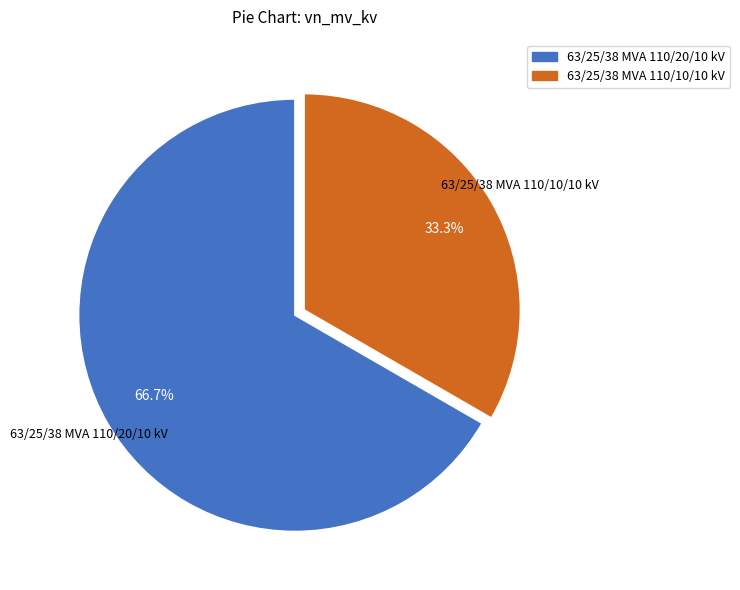

What percentage is the 63/25/38 MVA 110/20/10 kV slice, to the nearest percent?

67%